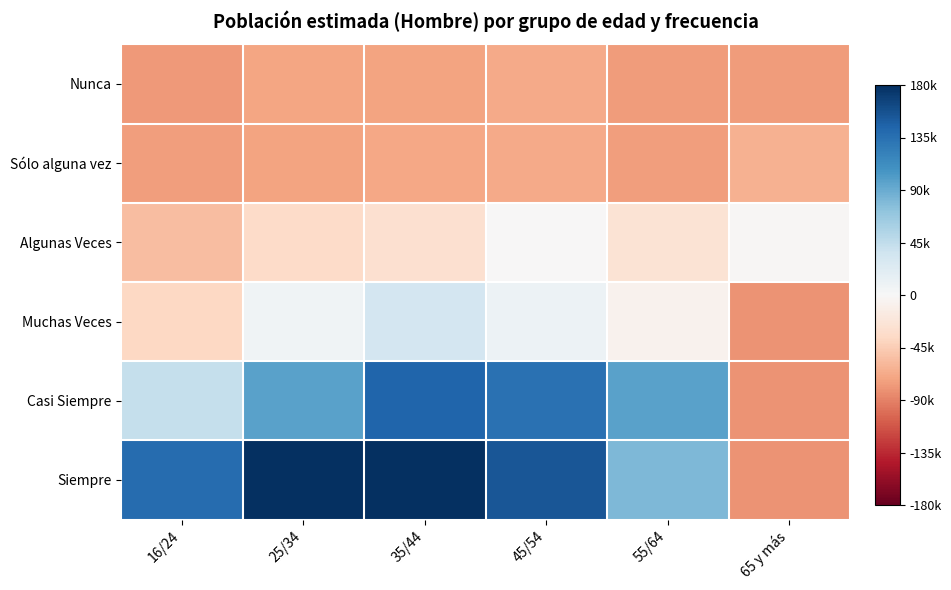

List the labels in order of value, smallest first.

16/24, 65 y más, 55/64, 35/44, 25/34, 45/54